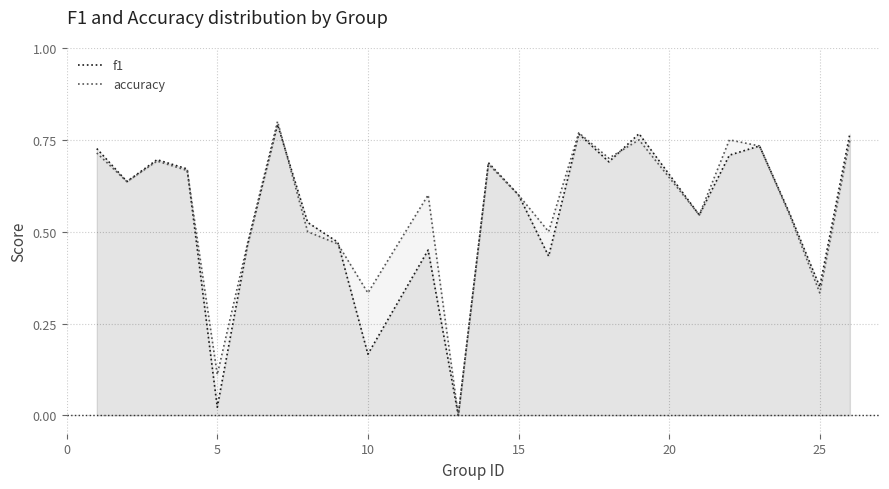

Is it true that accuracy equals 0.5 at 10?

False